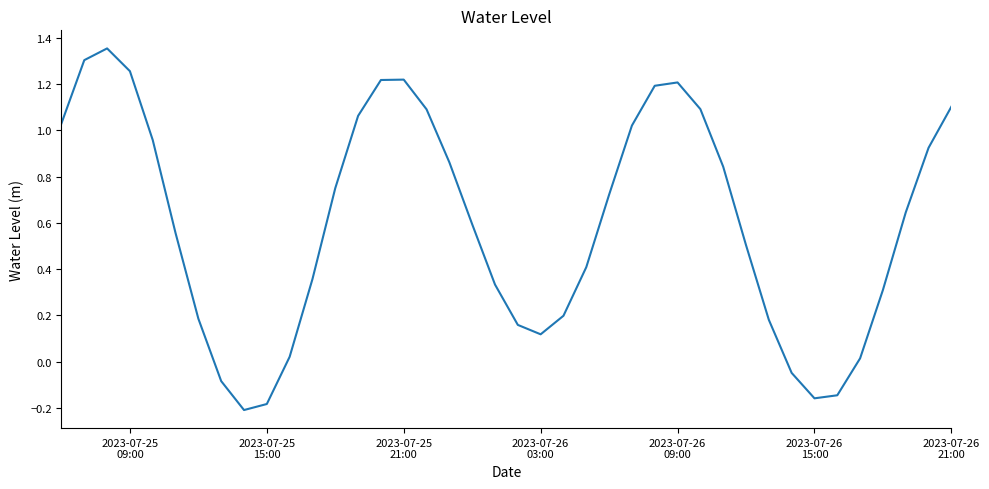

What is the difference between the maximum and minimum values?

1.6